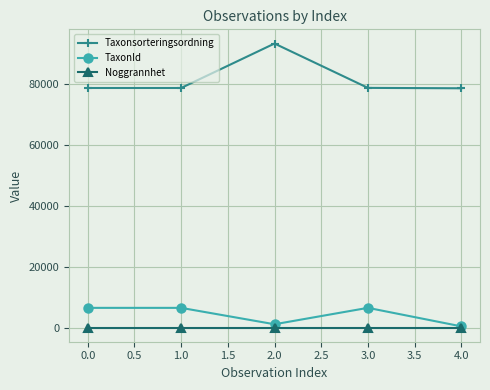

What is the label of the 5th point from the right?

0.0